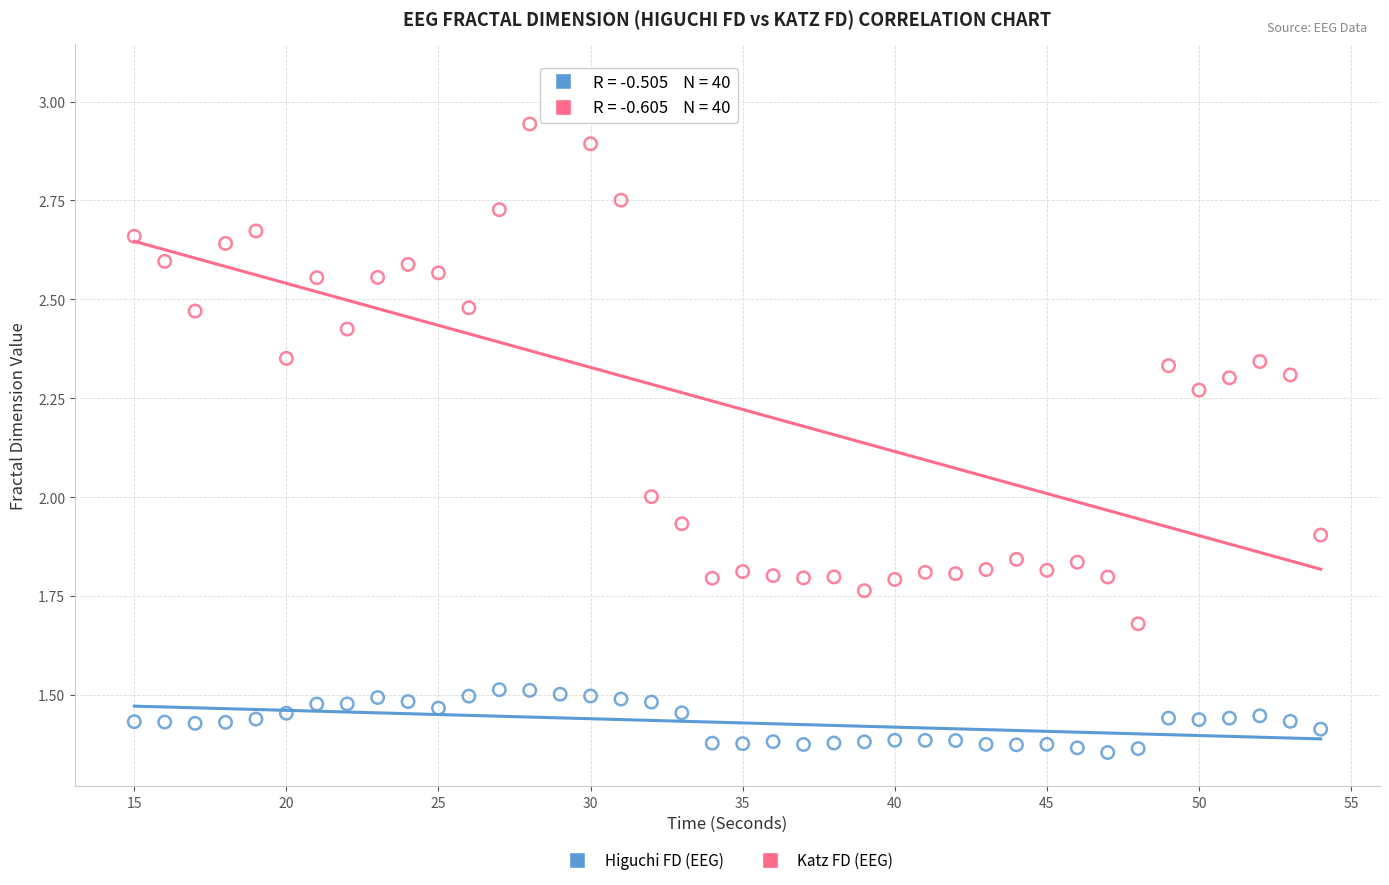

What are all the series names shown in the legend?

Higuchi FD (EEG), Katz FD (EEG)